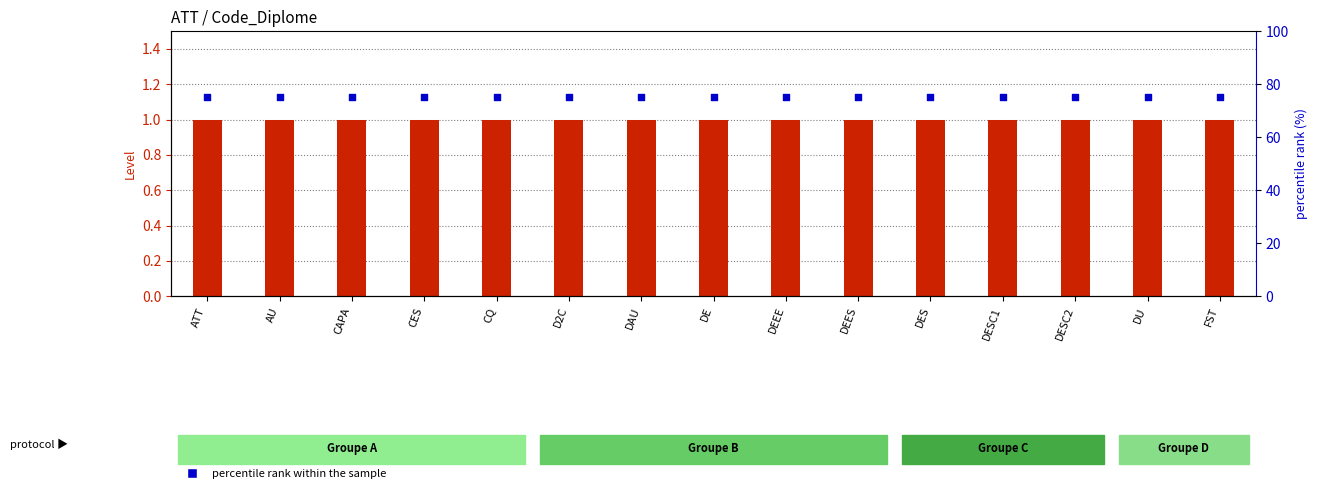

At which category is the sum across all series the highest?

ATT